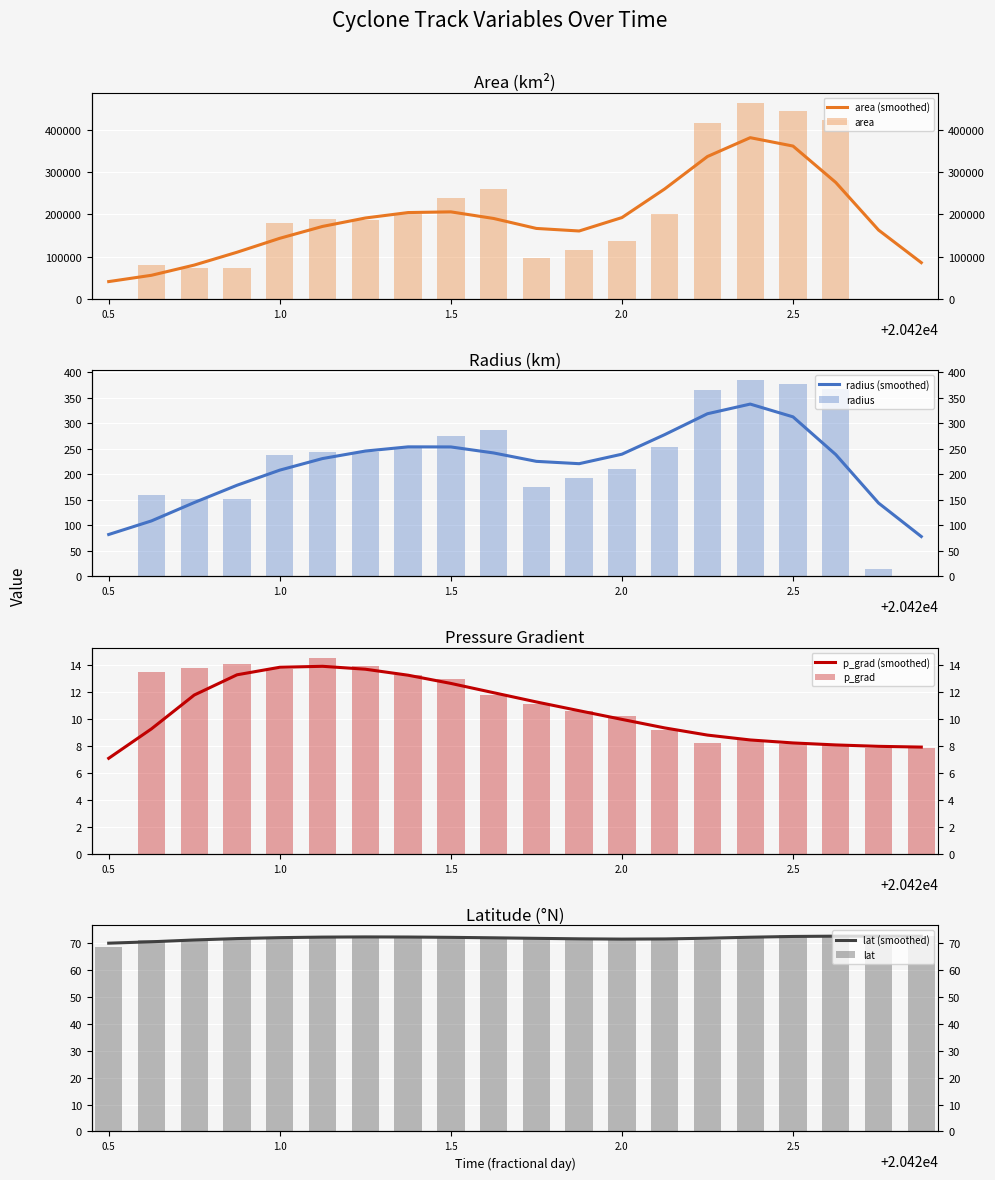

What is the approximate value of area at 20421.625?

259375.0